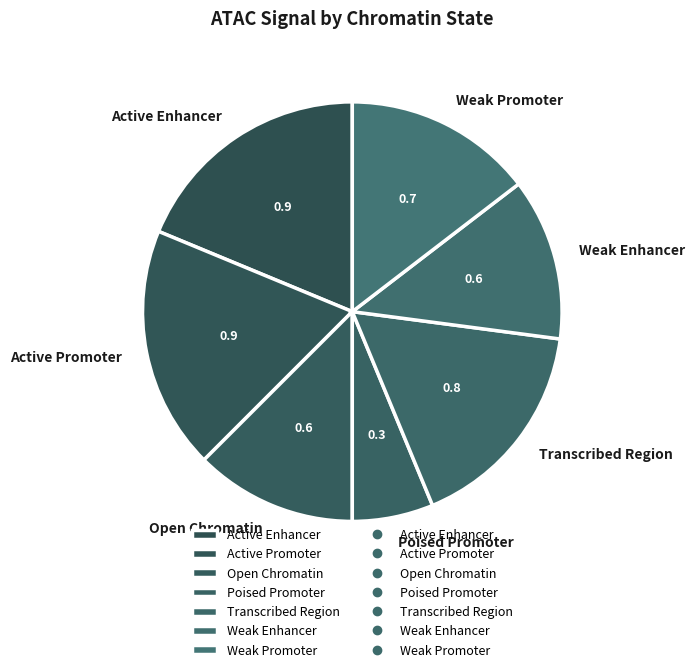

How many segments does this pie chart have?

7